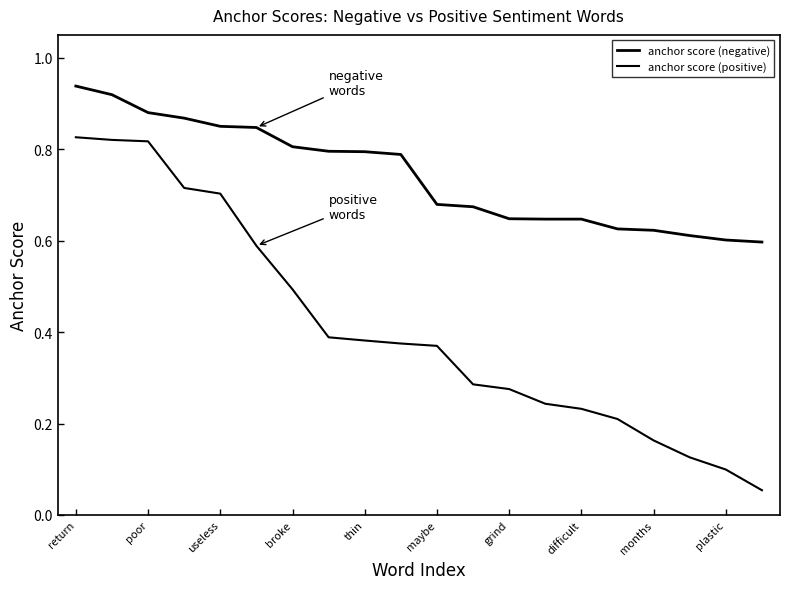

Rank the series by their average value, from lowest to highest.

anchor score (positive), anchor score (negative)